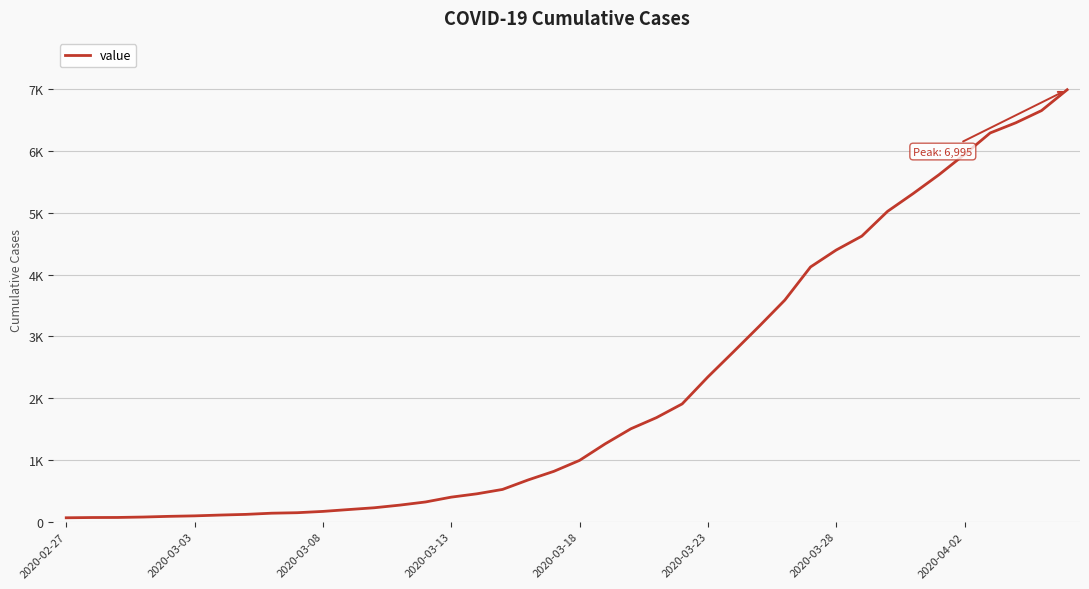

Does the chart display data point markers on the line(s)?

No